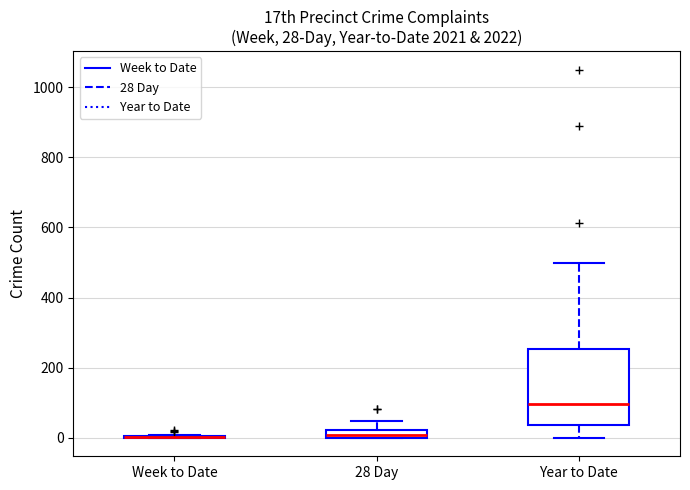

Comparing the boxes themselves (not the whiskers), which one is the tallest?

Year to Date